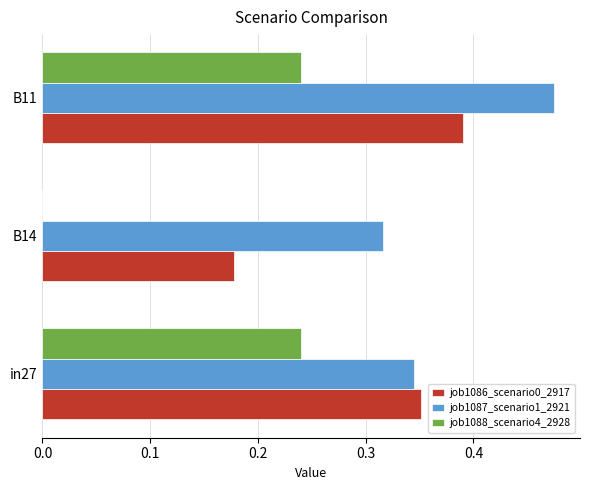

At which category is the sum across all series the highest?

B11